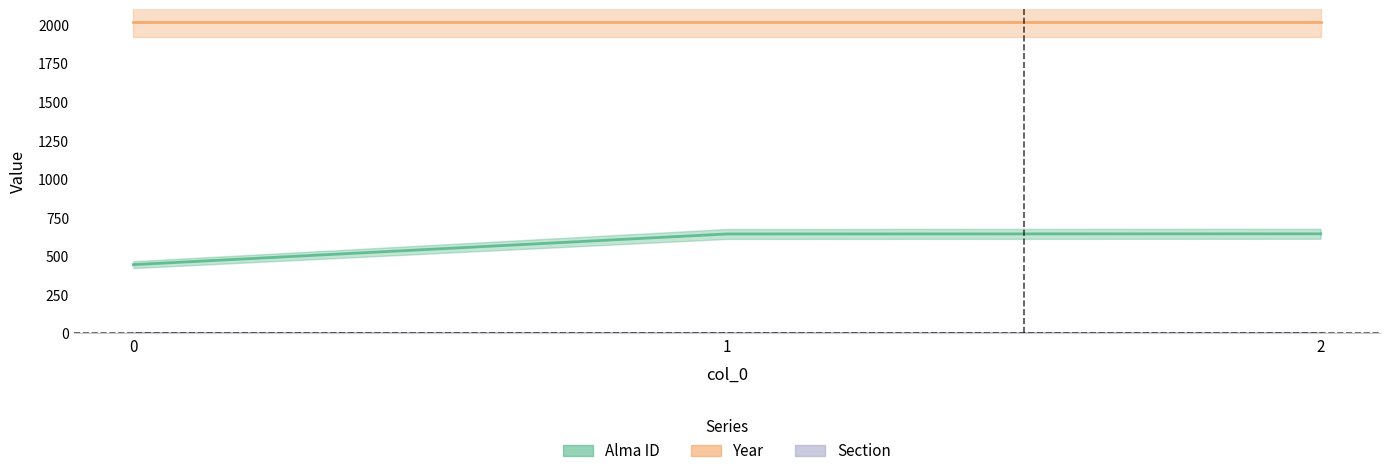

What is the value of the Section point at the 3rd from the left?

1